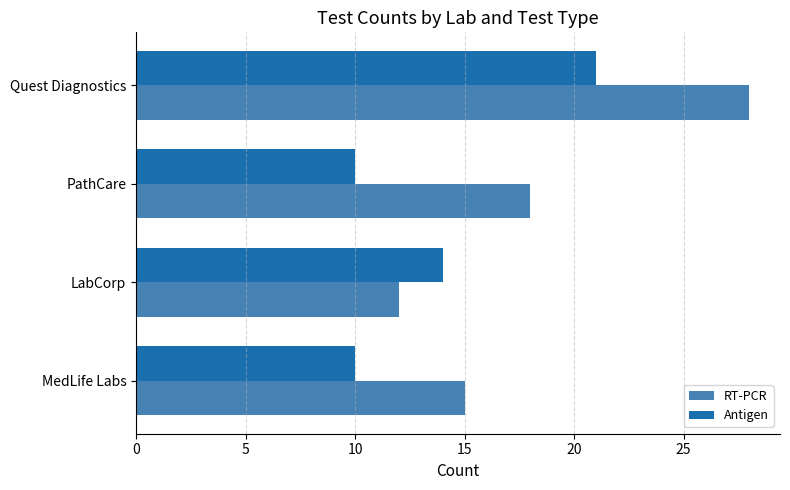

What is the lowest value of the Antigen series?

10